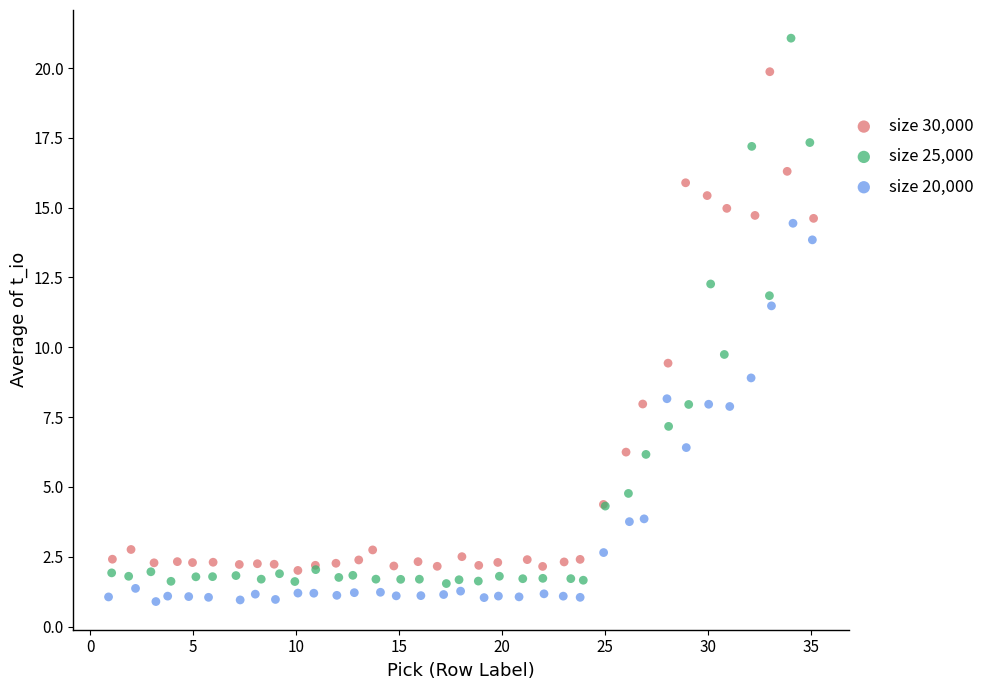

Which series contains the highest Y value?

size 25,000